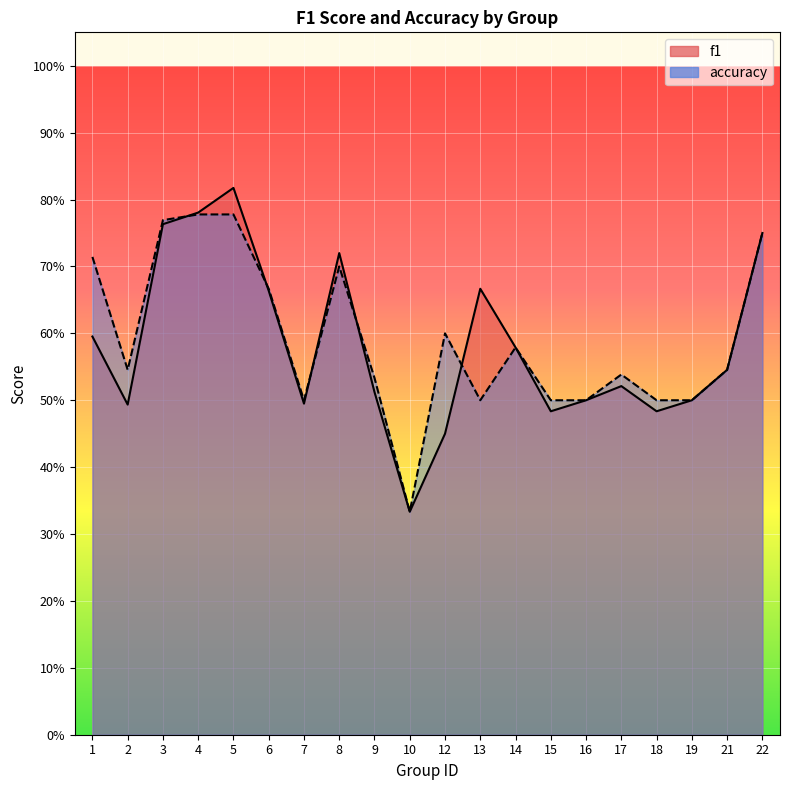

Between 14 and 15, which is larger?

14